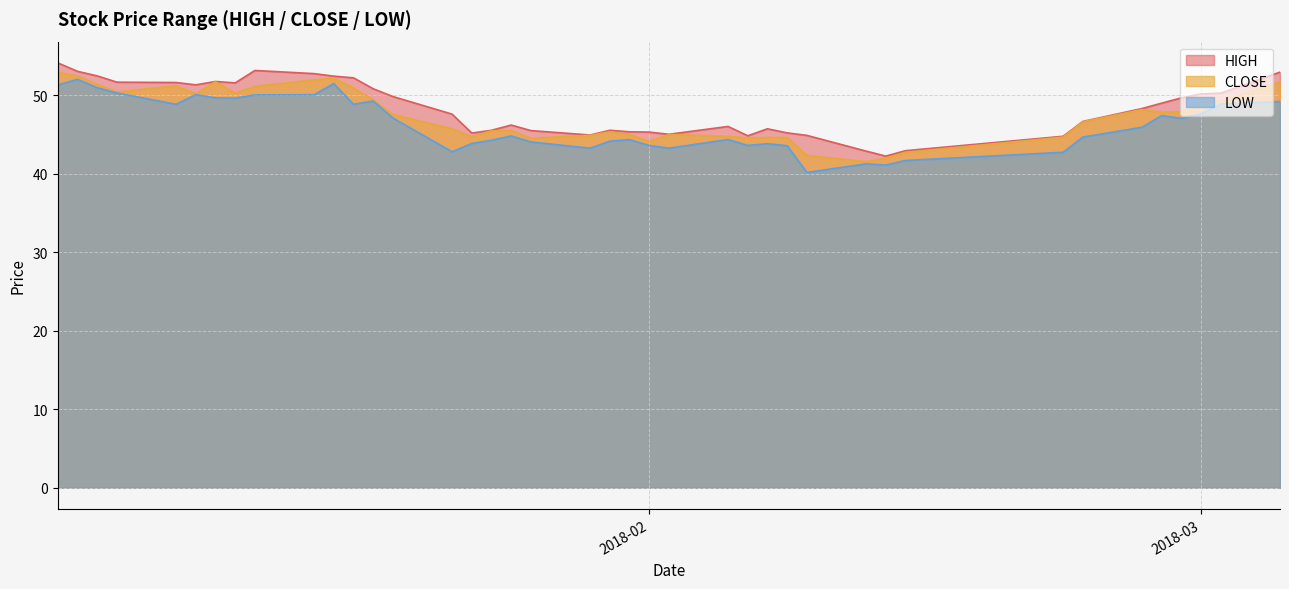

Rank the series at 2018-01-23 from highest to lowest value.

HIGH, CLOSE, LOW